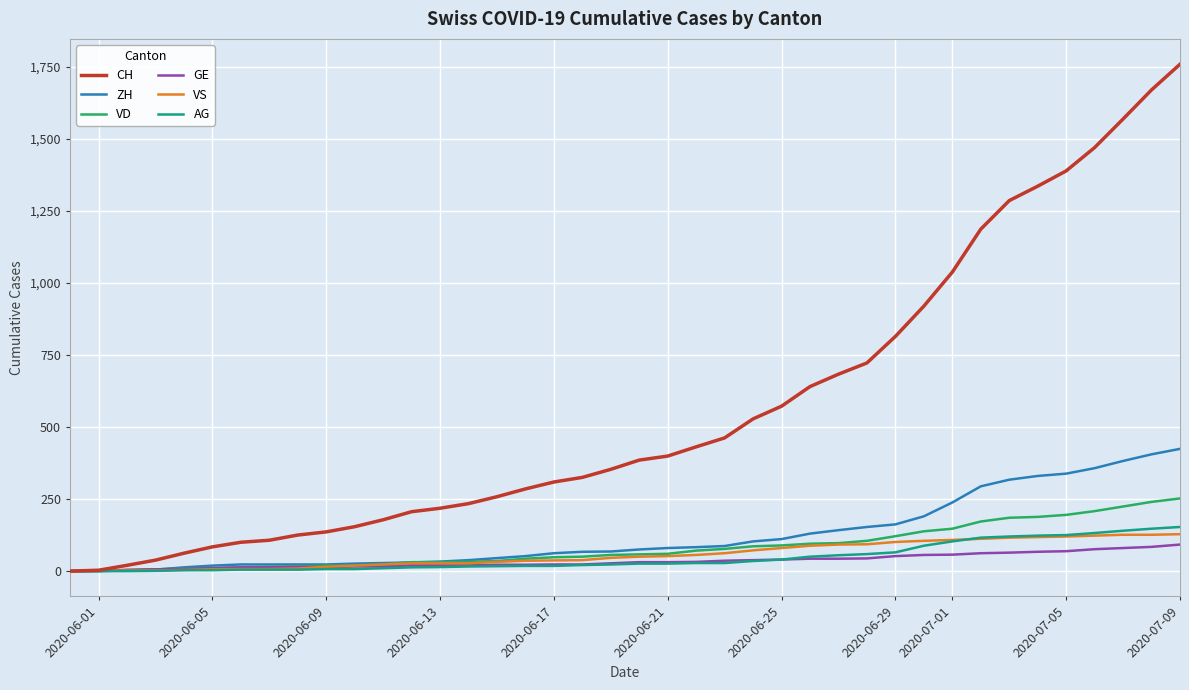

Which series has the largest range (max minus min)?

CH